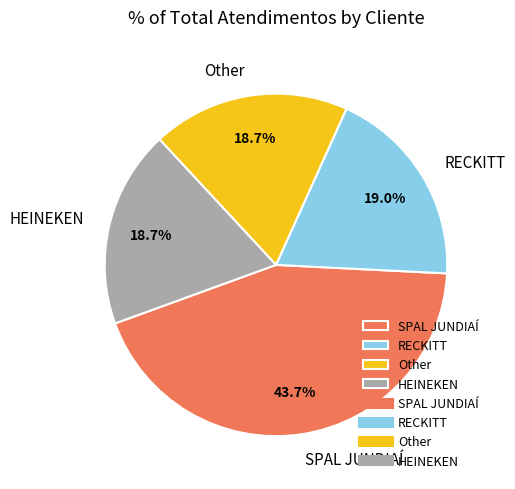

What is the ratio of the value at RECKITT to the value at HEINEKEN?

1.0